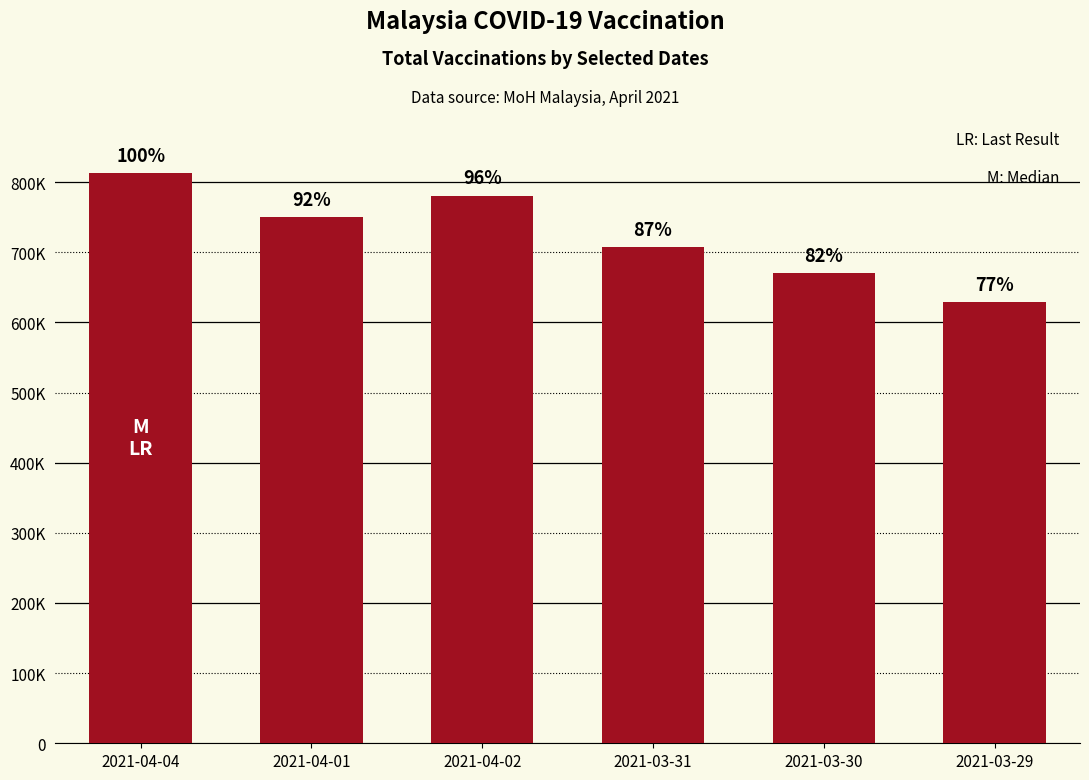

Is it true that the value at 2021-03-29 is 307232?

False